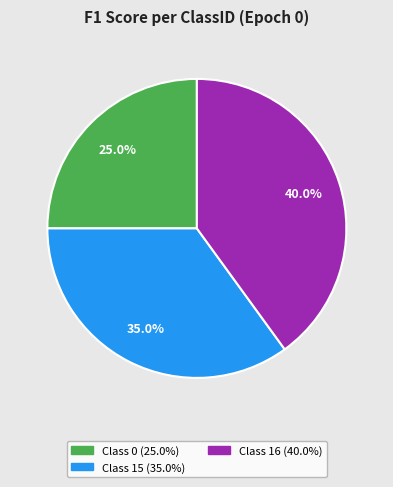

Is there any slice that represents more than half of the pie?

No